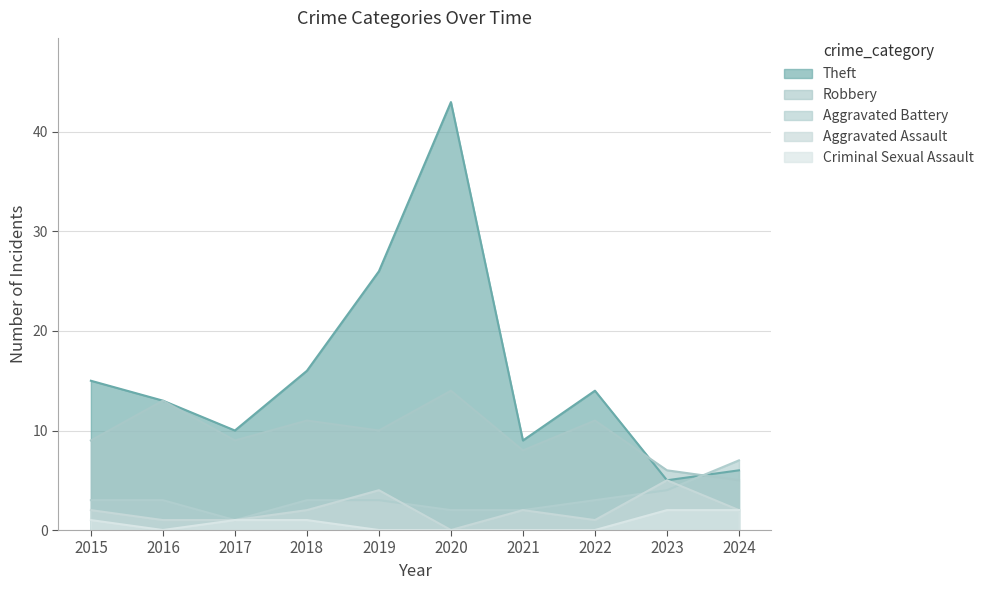

Between which two adjacent categories do Theft and Aggravated Battery first intersect?

2023 and 2024